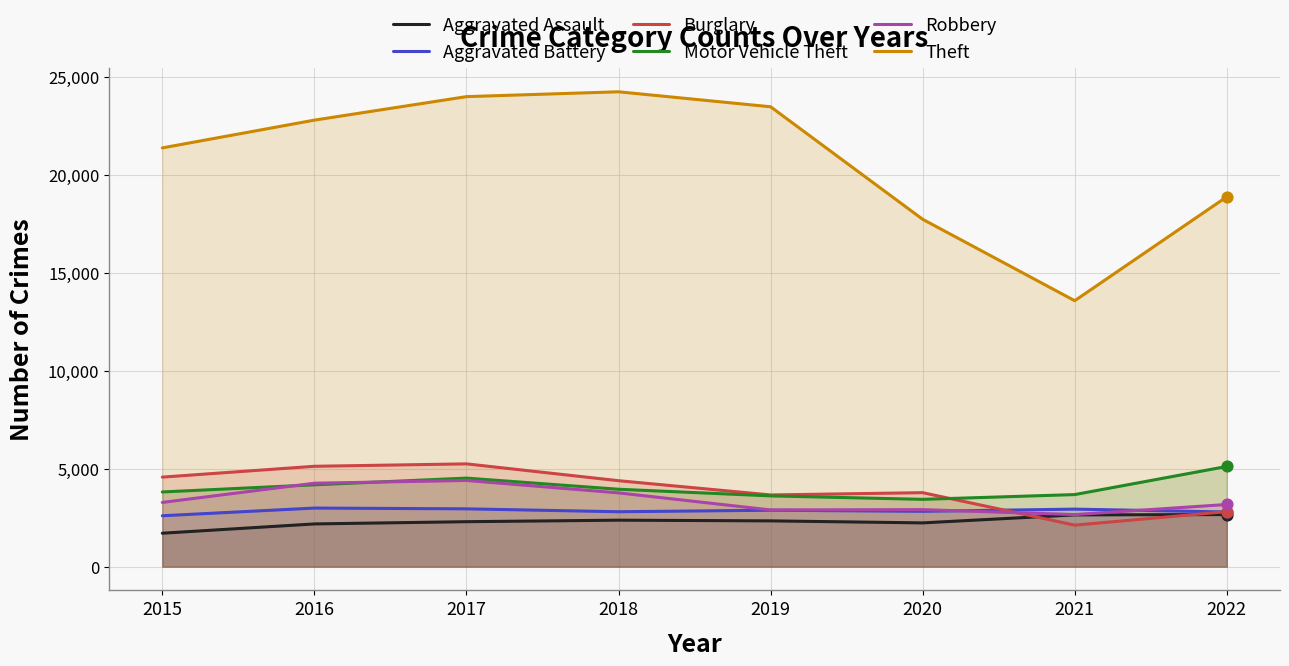

Which series has the largest Y range (max minus min)?

Theft